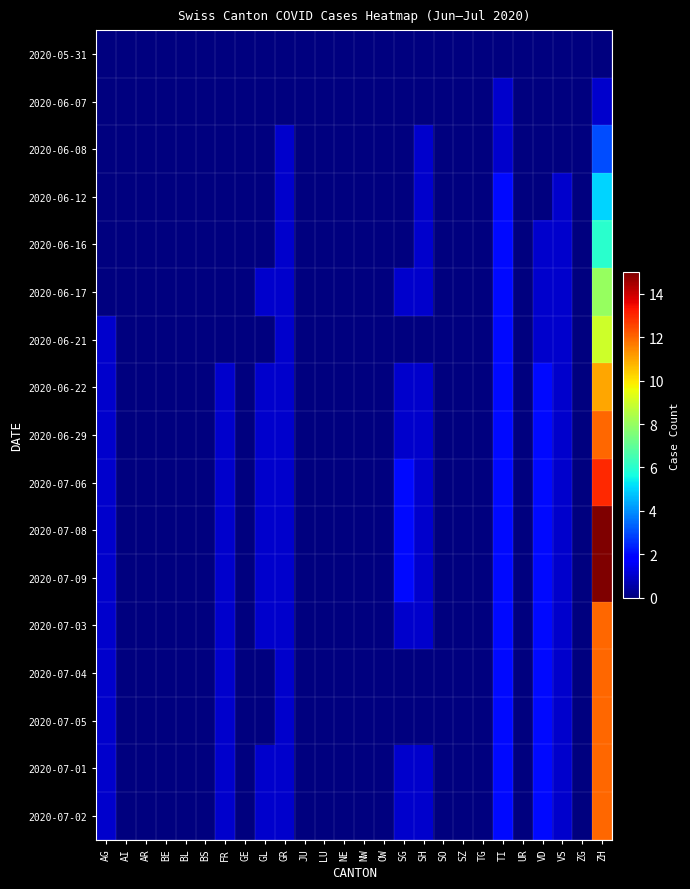

Reading right to left, what are all the values shown in this chart?

2020-05-31: ZH=0	ZG=0	VS=0	VD=0	UR=0	TI=0	TG=0	SZ=0	SO=0	SH=0	SG=0	OW=0	NW=0	NE=0	LU=0	JU=0	GR=0	GL=0	GE=0	FR=0	BS=0	BL=0	BE=0	AR=0	AI=0	AG=0
2020-06-07: ZH=1	ZG=0	VS=0	VD=0	UR=0	TI=1	TG=0	SZ=0	SO=0	SH=0	SG=0	OW=0	NW=0	NE=0	LU=0	JU=0	GR=0	GL=0	GE=0	FR=0	BS=0	BL=0	BE=0	AR=0	AI=0	AG=0
2020-06-08: ZH=3	ZG=0	VS=0	VD=0	UR=0	TI=1	TG=0	SZ=0	SO=0	SH=1	SG=0	OW=0	NW=0	NE=0	LU=0	JU=0	GR=1	GL=0	GE=0	FR=0	BS=0	BL=0	BE=0	AR=0	AI=0	AG=0
2020-06-12: ZH=5	ZG=0	VS=1	VD=0	UR=0	TI=2	TG=0	SZ=0	SO=0	SH=1	SG=0	OW=0	NW=0	NE=0	LU=0	JU=0	GR=1	GL=0	GE=0	FR=0	BS=0	BL=0	BE=0	AR=0	AI=0	AG=0
2020-06-16: ZH=6	ZG=0	VS=1	VD=1	UR=0	TI=2	TG=0	SZ=0	SO=0	SH=1	SG=0	OW=0	NW=0	NE=0	LU=0	JU=0	GR=1	GL=0	GE=0	FR=0	BS=0	BL=0	BE=0	AR=0	AI=0	AG=0
2020-06-17: ZH=8	ZG=0	VS=1	VD=1	UR=0	TI=2	TG=0	SZ=0	SO=0	SH=1	SG=1	OW=0	NW=0	NE=0	LU=0	JU=0	GR=1	GL=1	GE=0	FR=0	BS=0	BL=0	BE=0	AR=0	AI=0	AG=0
2020-06-21: ZH=9	ZG=0	VS=1	VD=1	UR=0	TI=2	TG=0	SZ=0	SO=0	SH=0	SG=0	OW=0	NW=0	NE=0	LU=0	JU=0	GR=1	GL=0	GE=0	FR=0	BS=0	BL=0	BE=0	AR=0	AI=0	AG=1
2020-06-22: ZH=11	ZG=0	VS=1	VD=2	UR=0	TI=2	TG=0	SZ=0	SO=0	SH=1	SG=1	OW=0	NW=0	NE=0	LU=0	JU=0	GR=1	GL=1	GE=0	FR=1	BS=0	BL=0	BE=0	AR=0	AI=0	AG=1
2020-06-29: ZH=12	ZG=0	VS=1	VD=2	UR=0	TI=2	TG=0	SZ=0	SO=0	SH=1	SG=1	OW=0	NW=0	NE=0	LU=0	JU=0	GR=1	GL=1	GE=0	FR=1	BS=0	BL=0	BE=0	AR=0	AI=0	AG=1
2020-07-06: ZH=13	ZG=0	VS=1	VD=2	UR=0	TI=2	TG=0	SZ=0	SO=0	SH=1	SG=2	OW=0	NW=0	NE=0	LU=0	JU=0	GR=1	GL=1	GE=0	FR=1	BS=0	BL=0	BE=0	AR=0	AI=0	AG=1
2020-07-08: ZH=15	ZG=0	VS=1	VD=2	UR=0	TI=2	TG=0	SZ=0	SO=0	SH=1	SG=2	OW=0	NW=0	NE=0	LU=0	JU=0	GR=1	GL=1	GE=0	FR=1	BS=0	BL=0	BE=0	AR=0	AI=0	AG=1
2020-07-09: ZH=15	ZG=0	VS=1	VD=2	UR=0	TI=2	TG=0	SZ=0	SO=0	SH=1	SG=2	OW=0	NW=0	NE=0	LU=0	JU=0	GR=1	GL=1	GE=0	FR=1	BS=0	BL=0	BE=0	AR=0	AI=0	AG=1
2020-07-03: ZH=12	ZG=0	VS=1	VD=2	UR=0	TI=2	TG=0	SZ=0	SO=0	SH=1	SG=1	OW=0	NW=0	NE=0	LU=0	JU=0	GR=1	GL=1	GE=0	FR=1	BS=0	BL=0	BE=0	AR=0	AI=0	AG=1
2020-07-04: ZH=12	ZG=0	VS=1	VD=2	UR=0	TI=2	TG=0	SZ=0	SO=0	SH=0	SG=0	OW=0	NW=0	NE=0	LU=0	JU=0	GR=1	GL=0	GE=0	FR=1	BS=0	BL=0	BE=0	AR=0	AI=0	AG=1
2020-07-05: ZH=12	ZG=0	VS=1	VD=2	UR=0	TI=2	TG=0	SZ=0	SO=0	SH=0	SG=0	OW=0	NW=0	NE=0	LU=0	JU=0	GR=1	GL=0	GE=0	FR=1	BS=0	BL=0	BE=0	AR=0	AI=0	AG=1
2020-07-01: ZH=12	ZG=0	VS=1	VD=2	UR=0	TI=2	TG=0	SZ=0	SO=0	SH=1	SG=1	OW=0	NW=0	NE=0	LU=0	JU=0	GR=1	GL=1	GE=0	FR=1	BS=0	BL=0	BE=0	AR=0	AI=0	AG=1
2020-07-02: ZH=12	ZG=0	VS=1	VD=2	UR=0	TI=2	TG=0	SZ=0	SO=0	SH=1	SG=1	OW=0	NW=0	NE=0	LU=0	JU=0	GR=1	GL=1	GE=0	FR=1	BS=0	BL=0	BE=0	AR=0	AI=0	AG=1